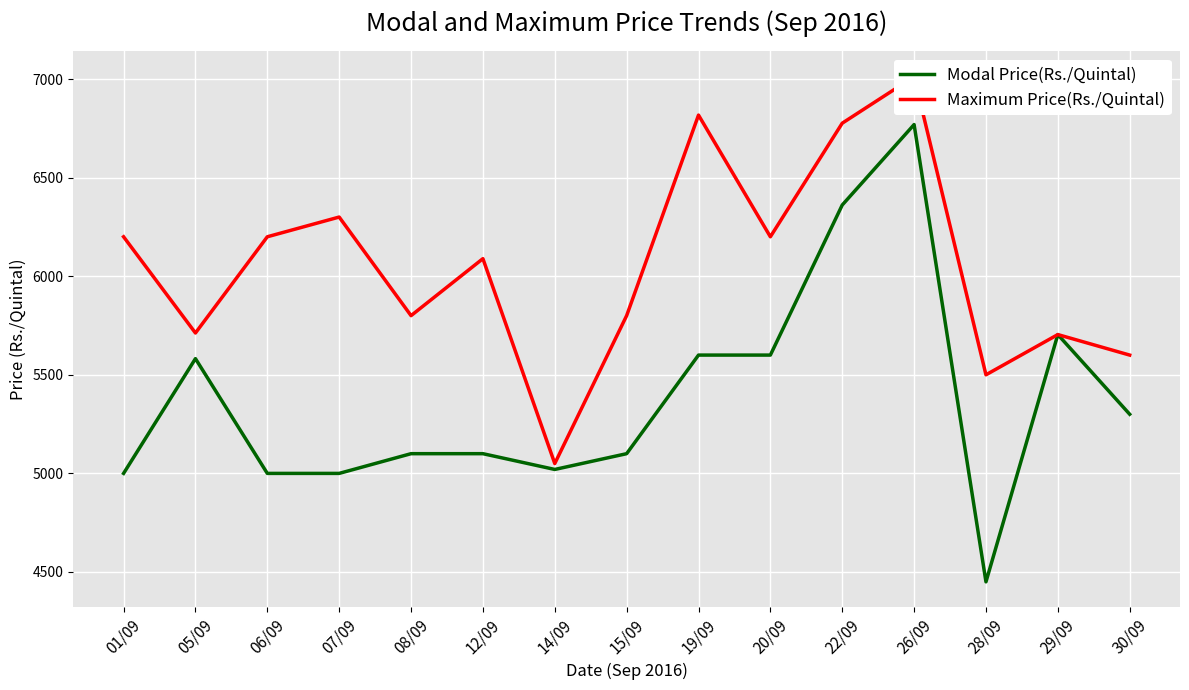

At 05/09, list the series in order from smallest to largest.

Modal Price(Rs./Quintal), Maximum Price(Rs./Quintal)